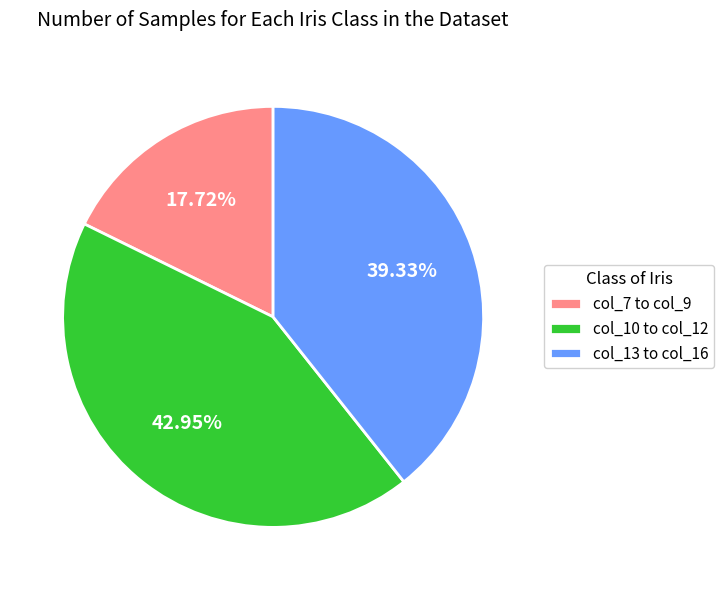

Which has a higher value, col_7 to col_9 or col_13 to col_16?

col_13 to col_16